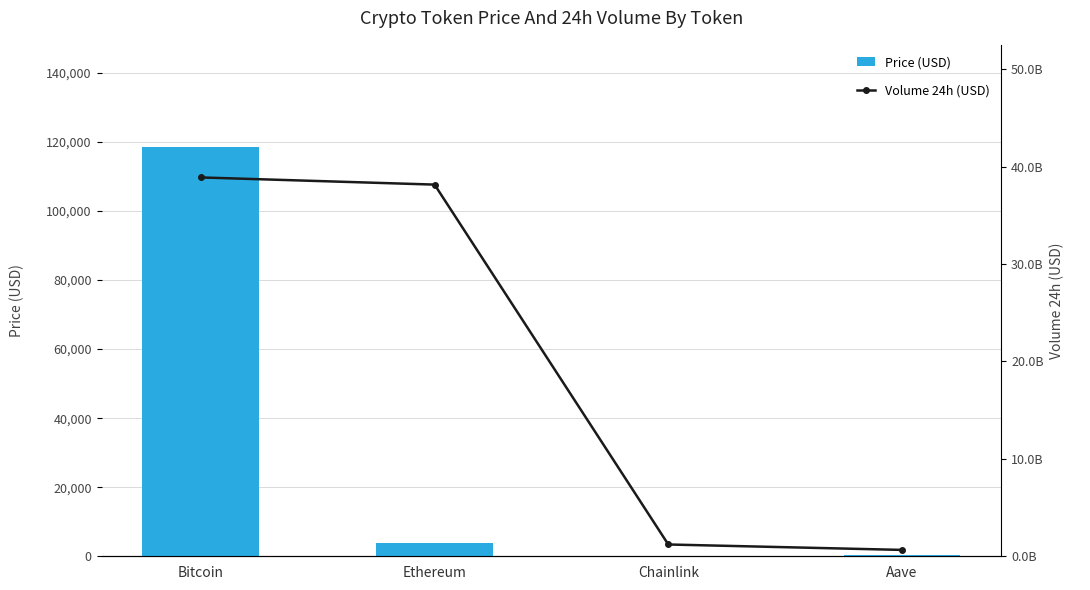

What is the smallest value displayed?

19.9